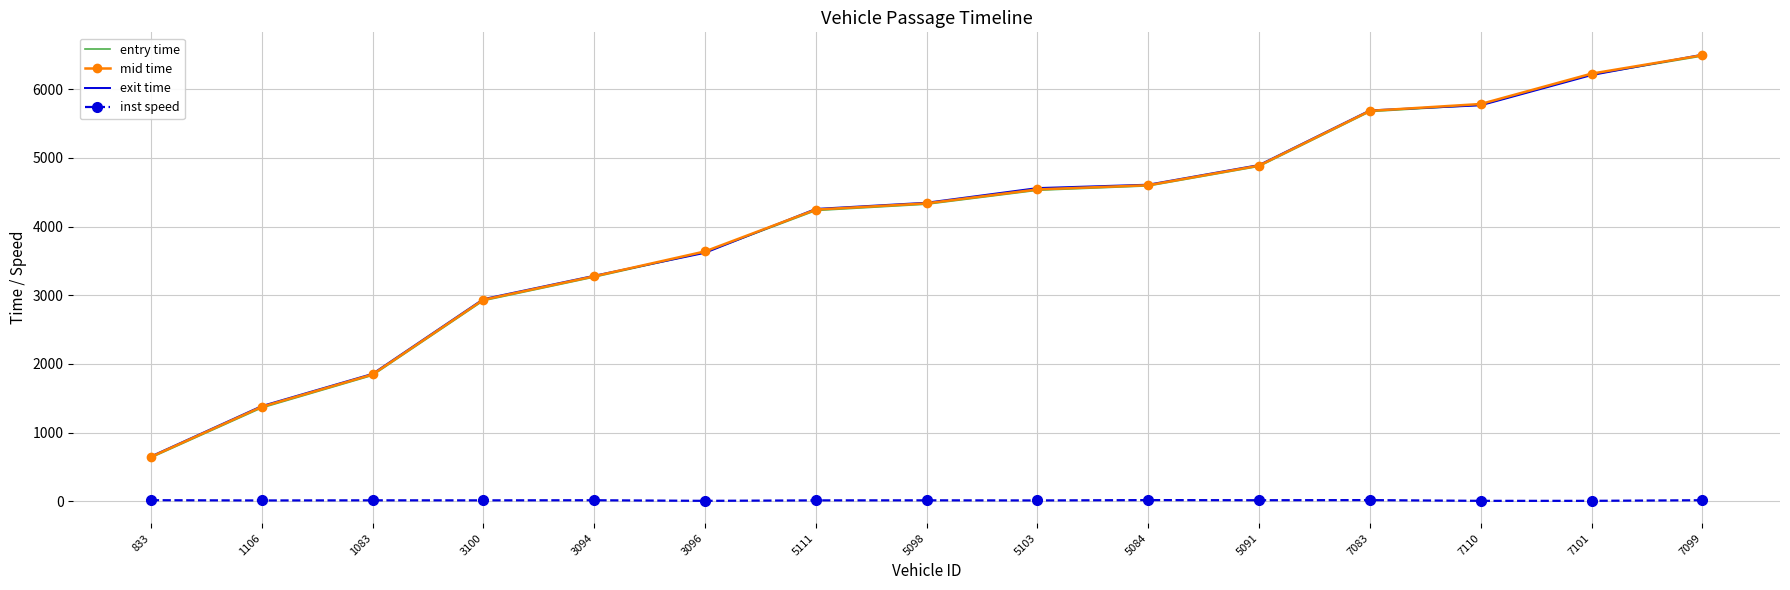

Is it true that inst speed equals 15.7 at 5084?

True